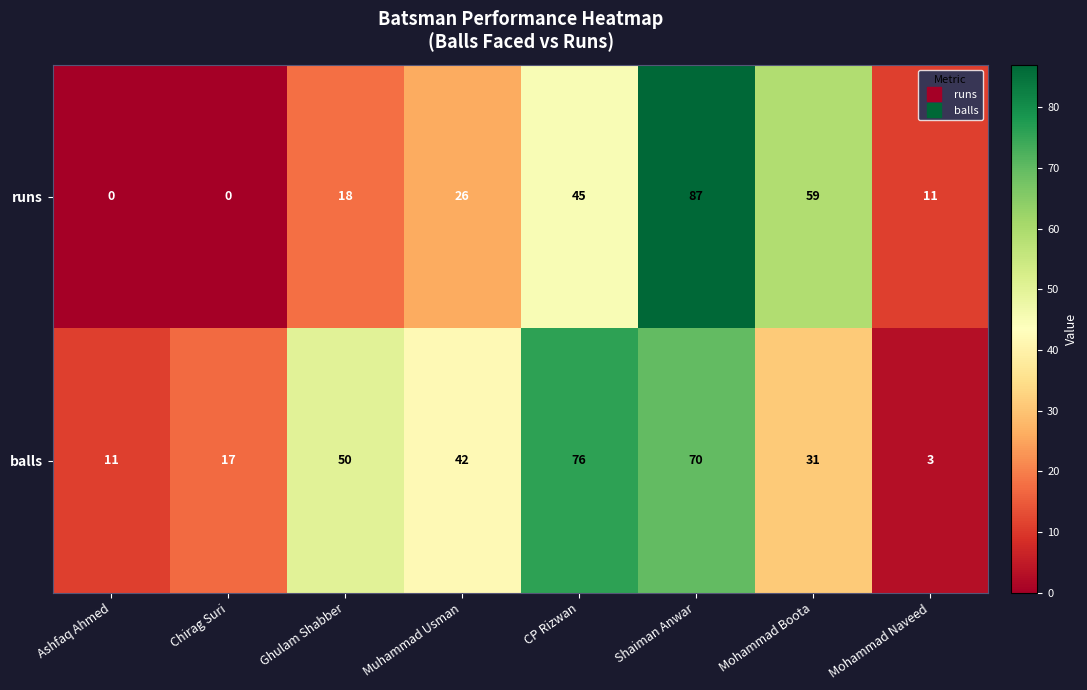

Rank the series by their maximum value, from lowest to highest.

balls, runs